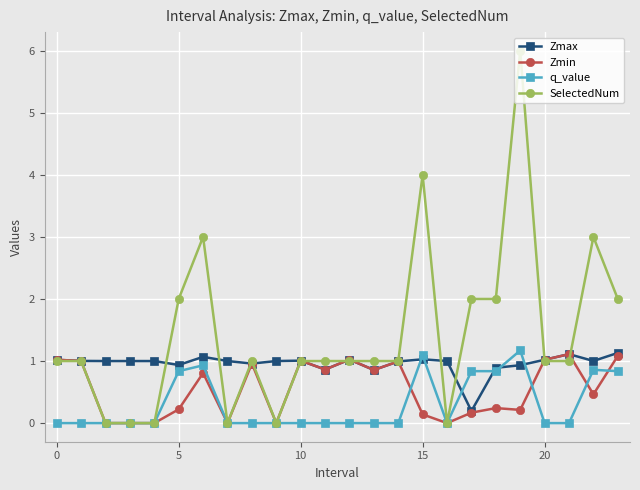

Rank the series by their average value, from lowest to highest.

q_value, Zmin, Zmax, SelectedNum